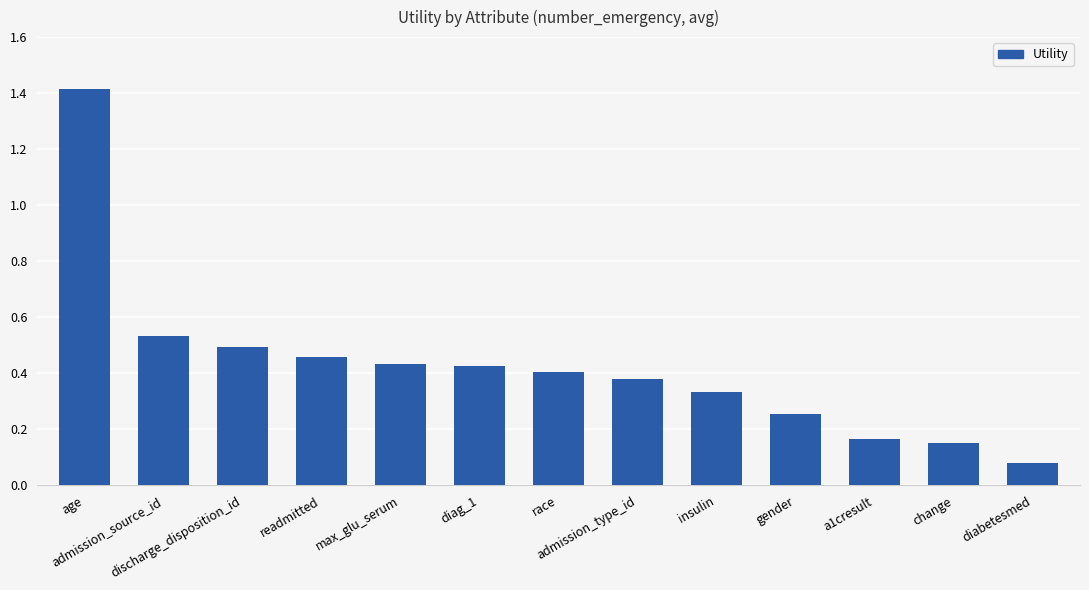

What is the difference between the values at age and diag_1?

1.0